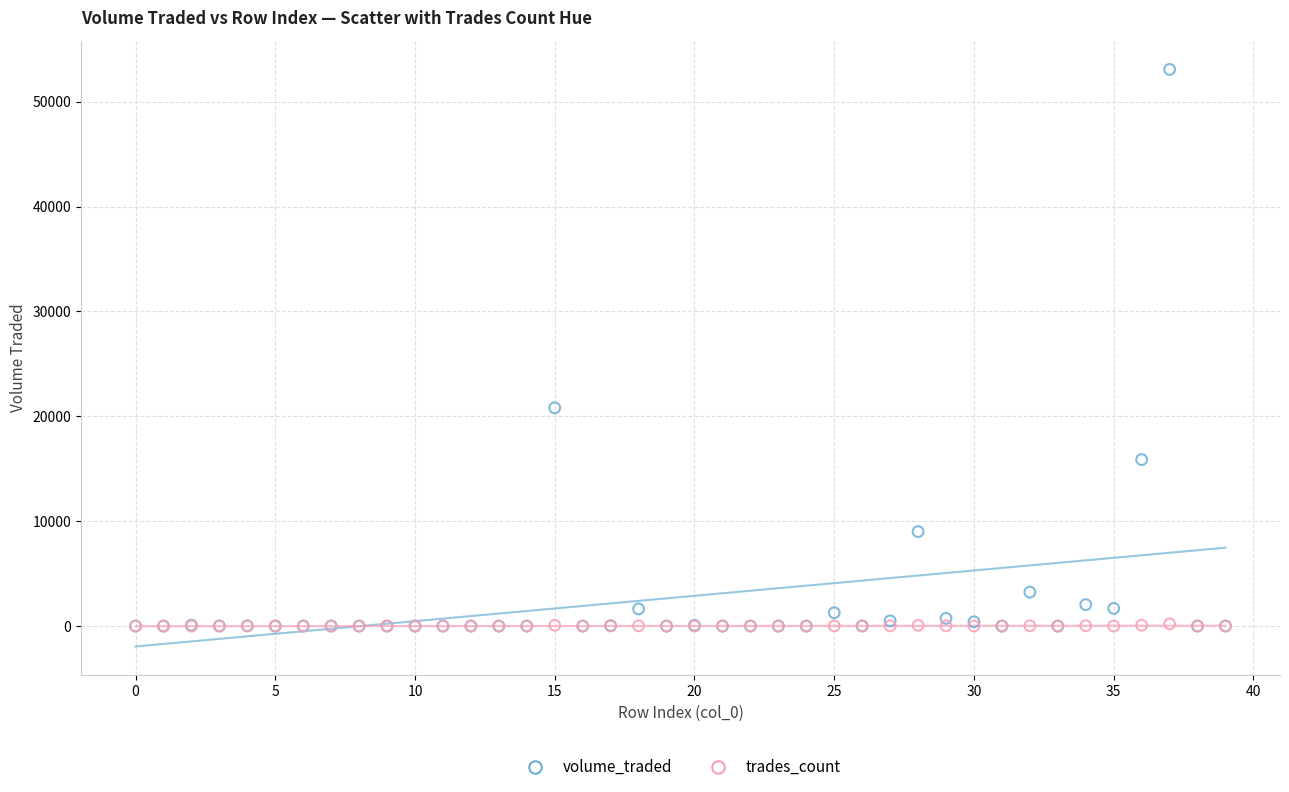

Which series has the largest Y range (max minus min)?

volume_traded